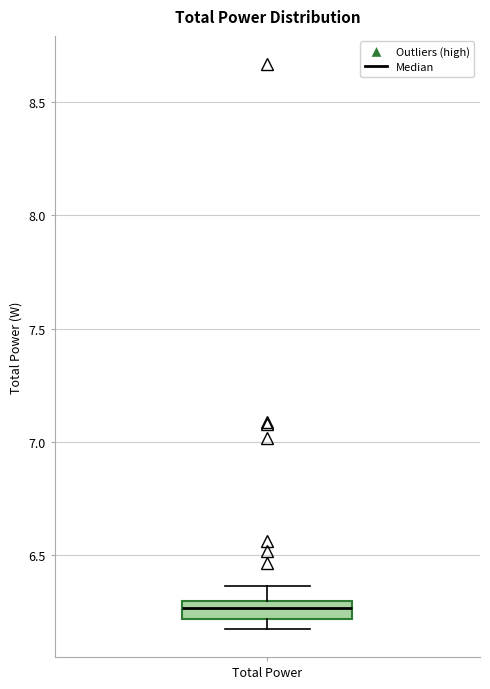

Transcribe this box plot: give where the median line is, the range the box spans, and where the two whiskers end, as read against the y-axis. The values are not printed on the chart, so give them approximately, as read against the axis.

median 6.25, box 6.20 to 6.30, whiskers 6.20 (below the box's lower edge) to 6.35